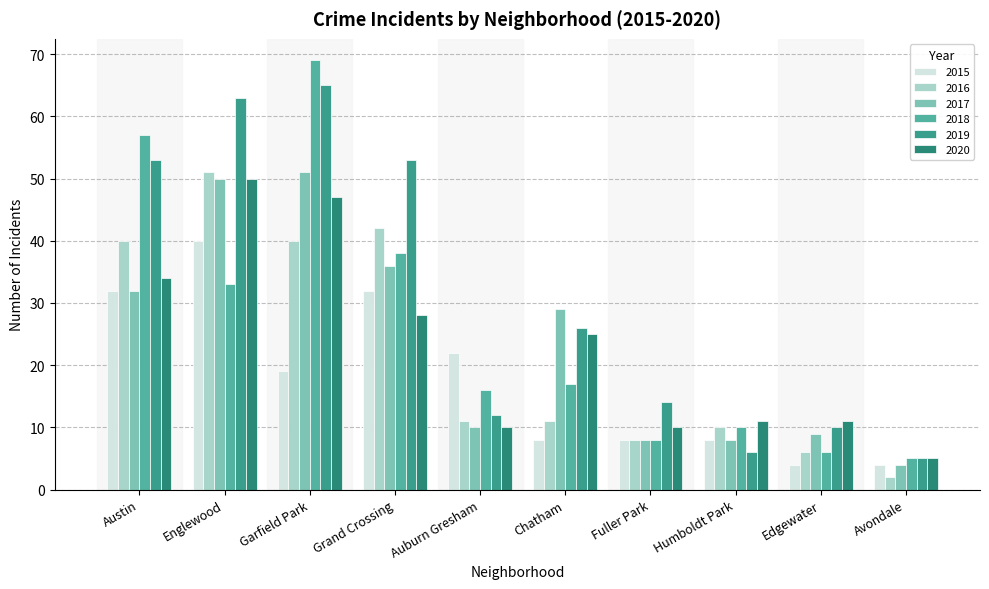

Which series has the widest spread of values?

2018